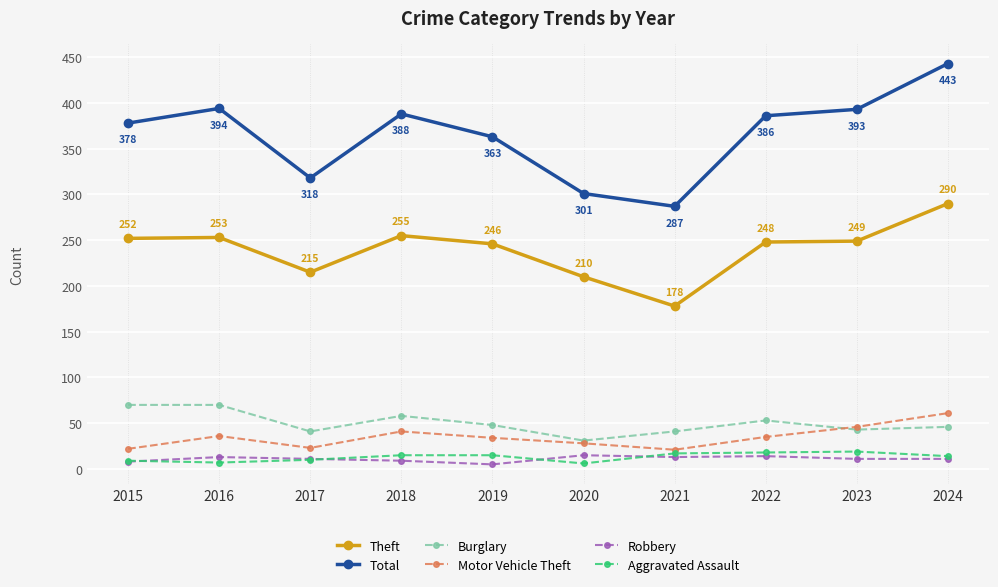

What is the average value of the Total series?

365